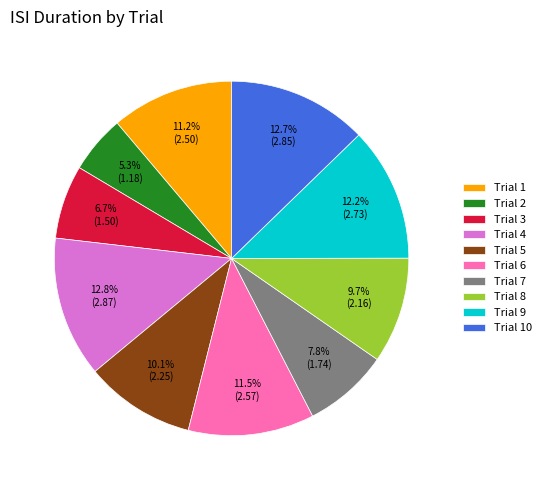

Which has a higher value, Trial 8 or Trial 2?

Trial 8